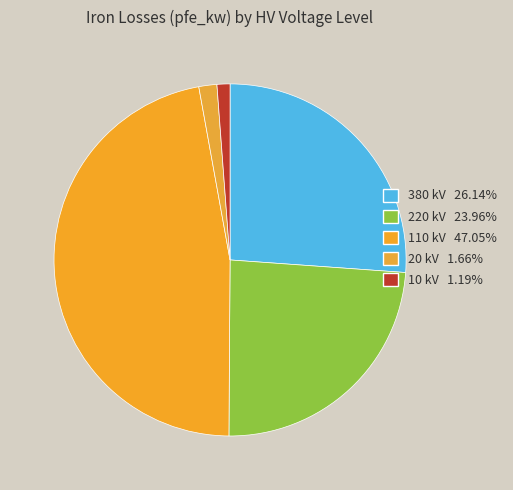

Combined, do 220 kV and 110 kV account for over 50%?

Yes